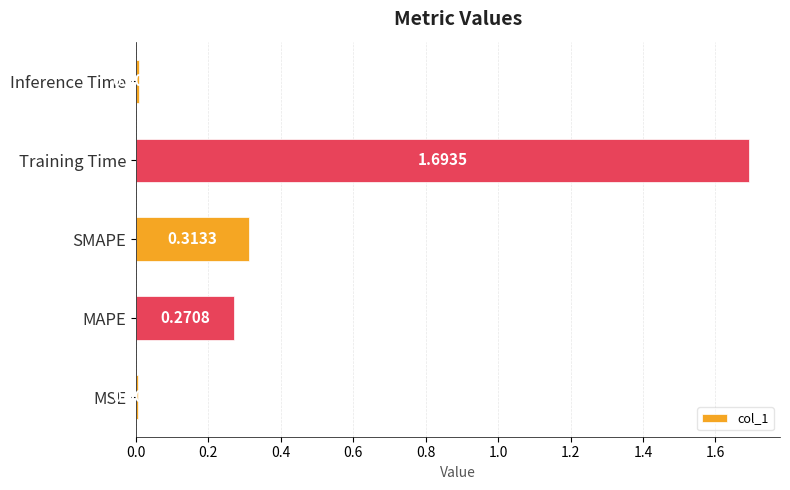

Rank the categories by value from lowest to highest.

MSE, Inference Time, MAPE, SMAPE, Training Time